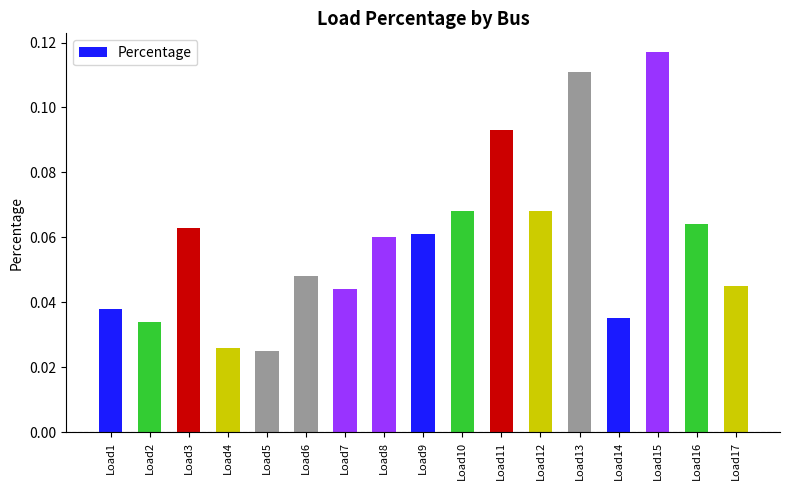

The value at Load7 is 0.1. True or false?

False